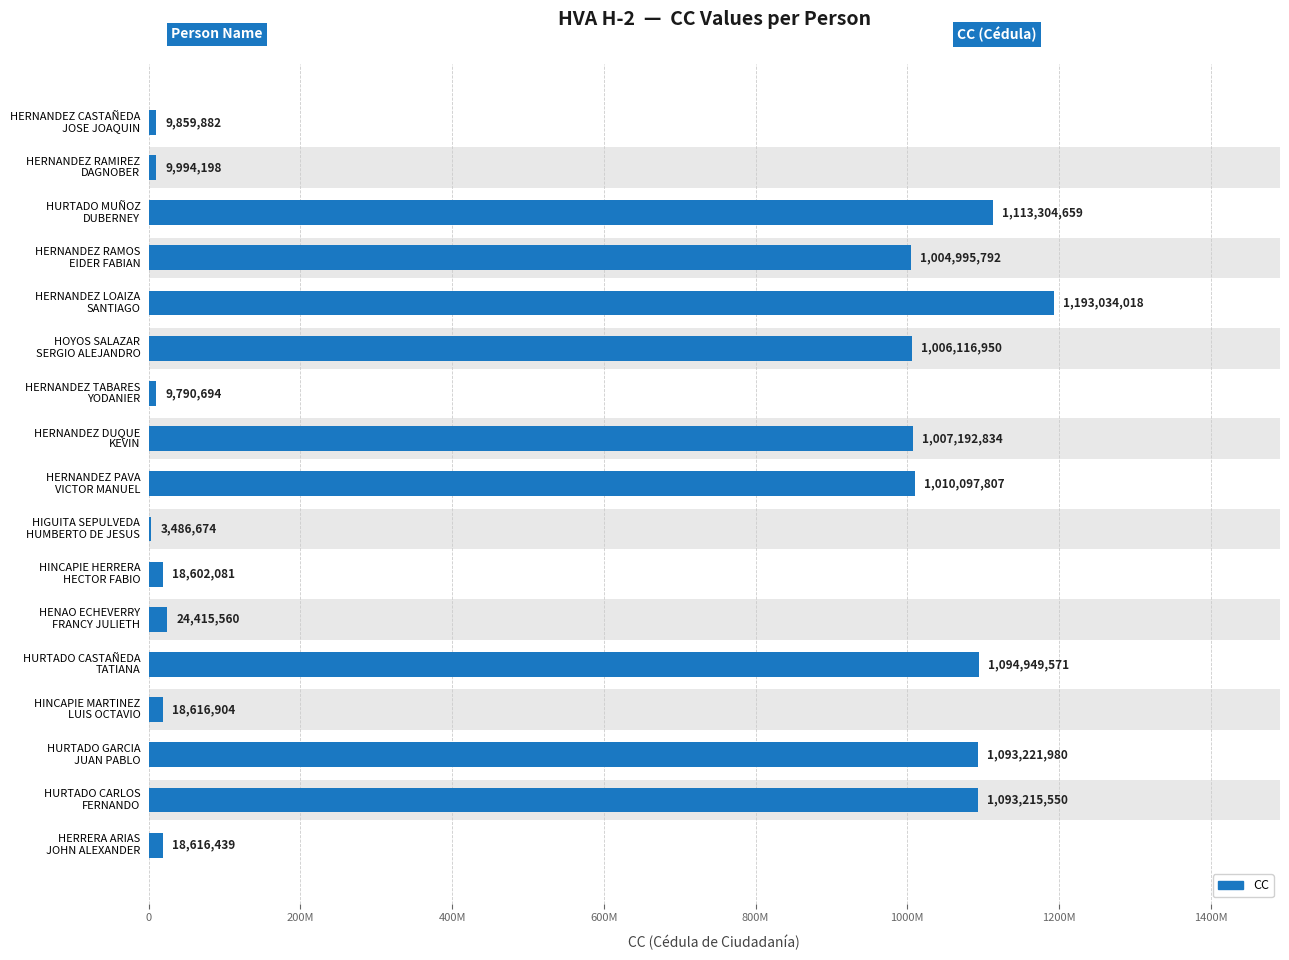

Does the chart contain stacked bars?

No